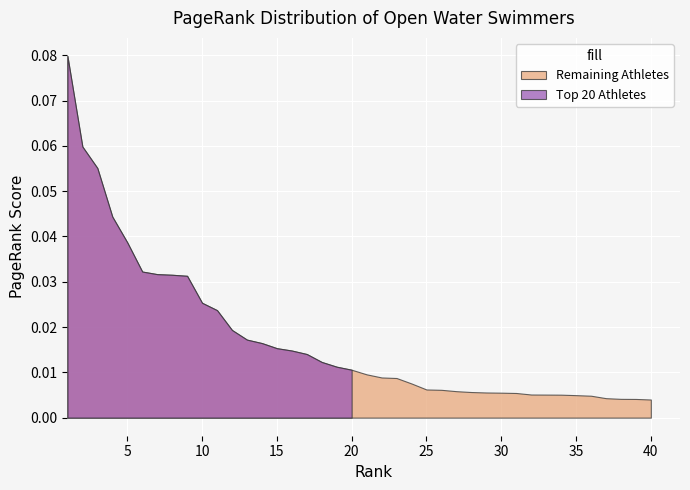

Which series has the largest range (max minus min)?

Top 20 Athletes